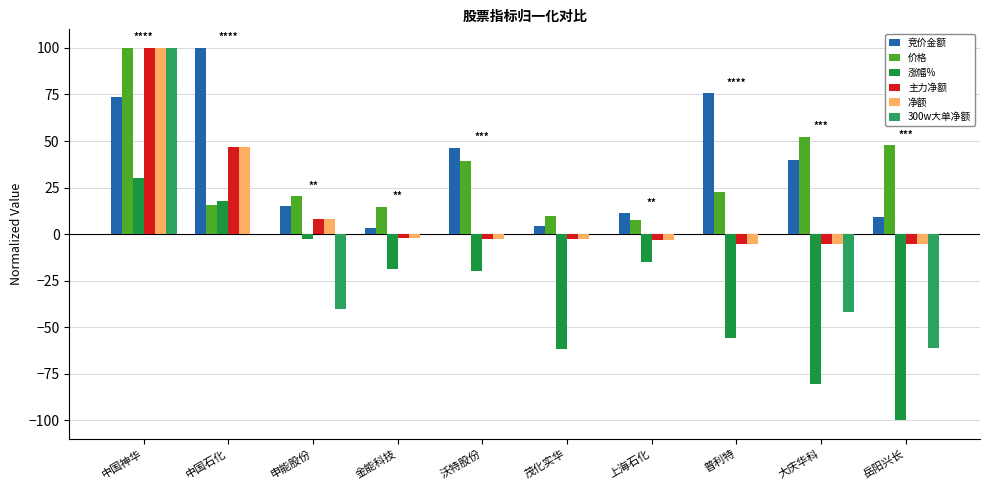

What is the value of the 主力净额 bar at the 9th from the left?

-5.5